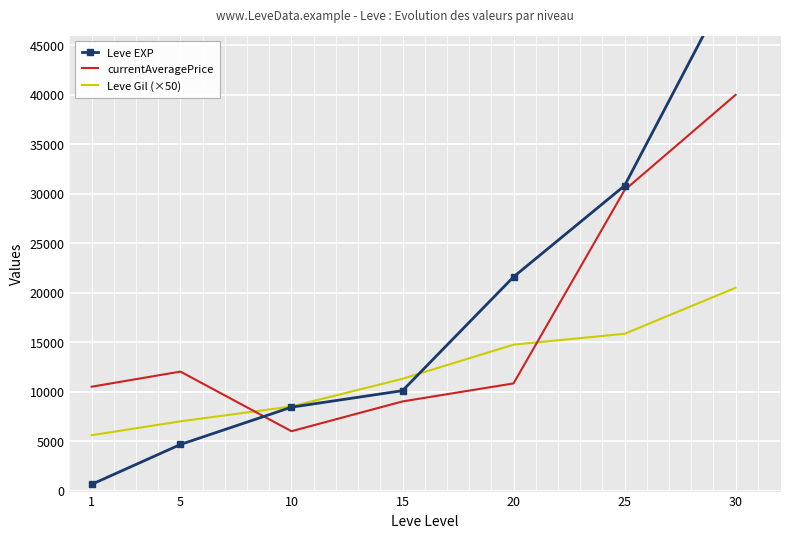

At which category does the chart reach its peak across all series?

30